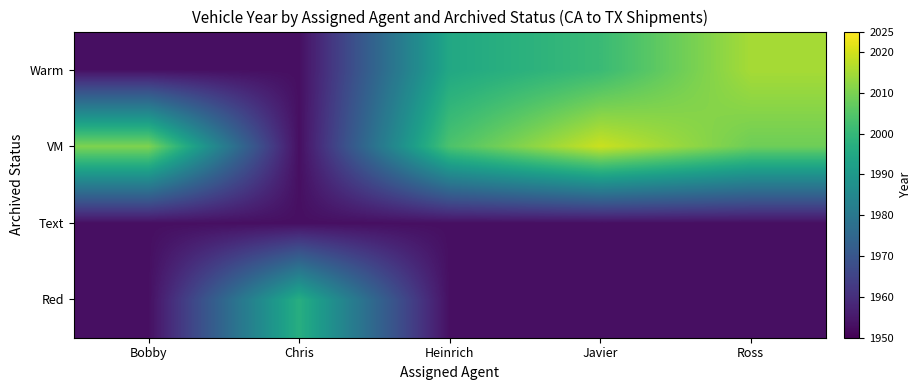

What is the total value across all series at Chris?

7856.0